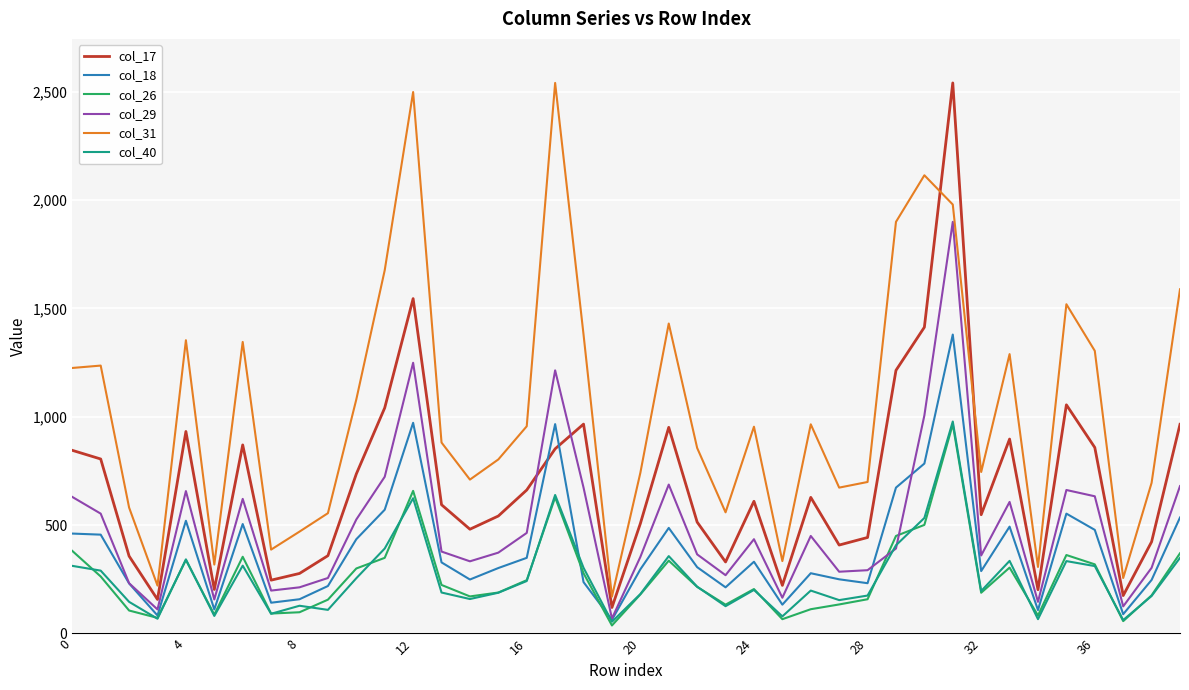

True or false: col_31 and col_40 cross at least once.

False